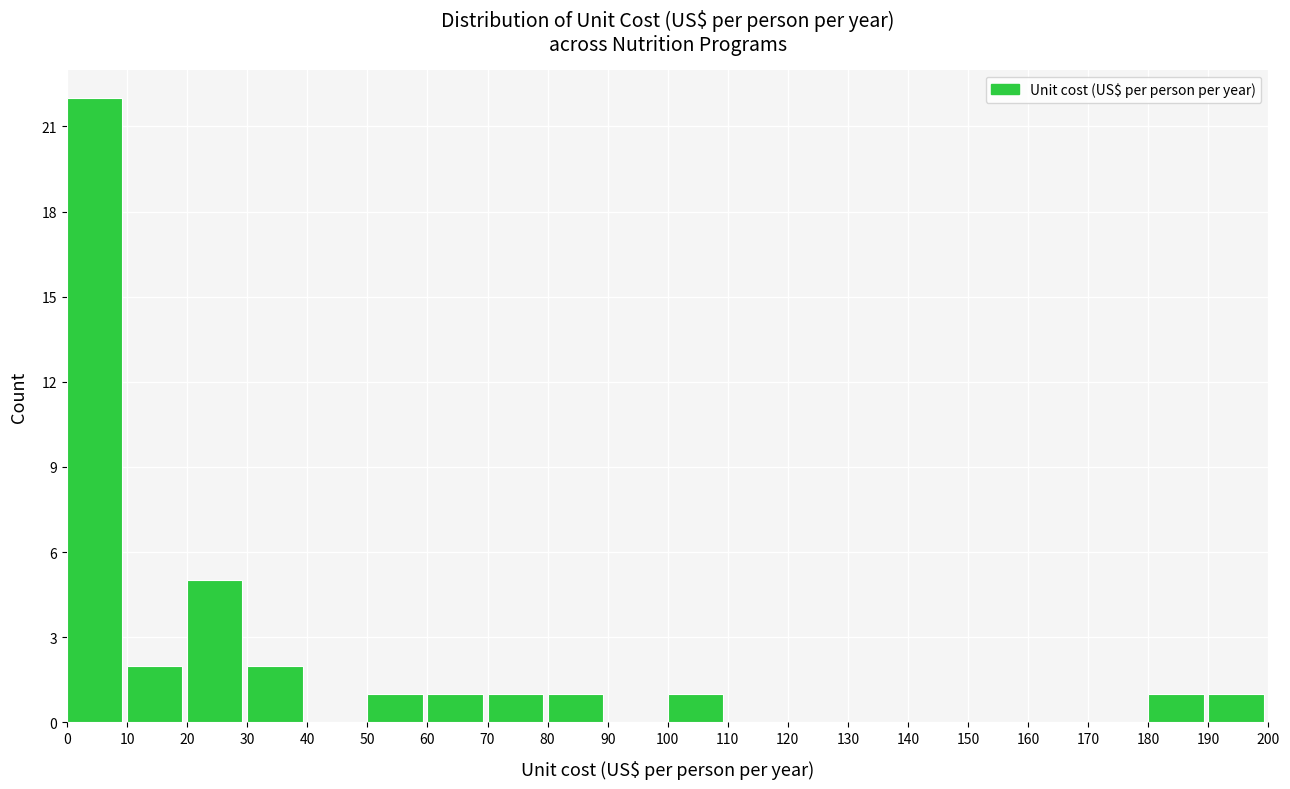

Reading left to right, list every bar in this chart as the range it spans on the x-axis followed by its height. The values are not printed on the chart, so give them approximately, as read against the axis.

0 to 10: 22
10 to 20: 2
20 to 30: 5
30 to 40: 2
40 to 50: 0
50 to 60: 1
60 to 70: 1
70 to 80: 1
80 to 90: 1
90 to 100: 0
100 to 110: 1
110 to 120: 0
120 to 130: 0
130 to 140: 0
140 to 150: 0
150 to 160: 0
160 to 170: 0
170 to 180: 0
180 to 190: 1
190 to 200: 1